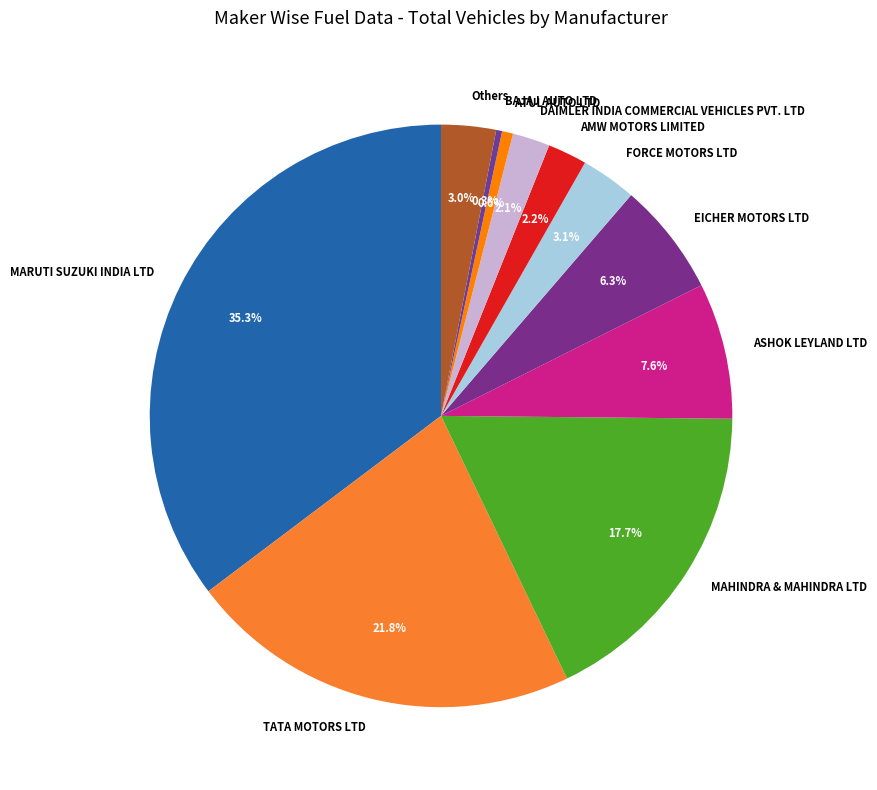

Which has a higher value, Others or EICHER MOTORS LTD?

EICHER MOTORS LTD